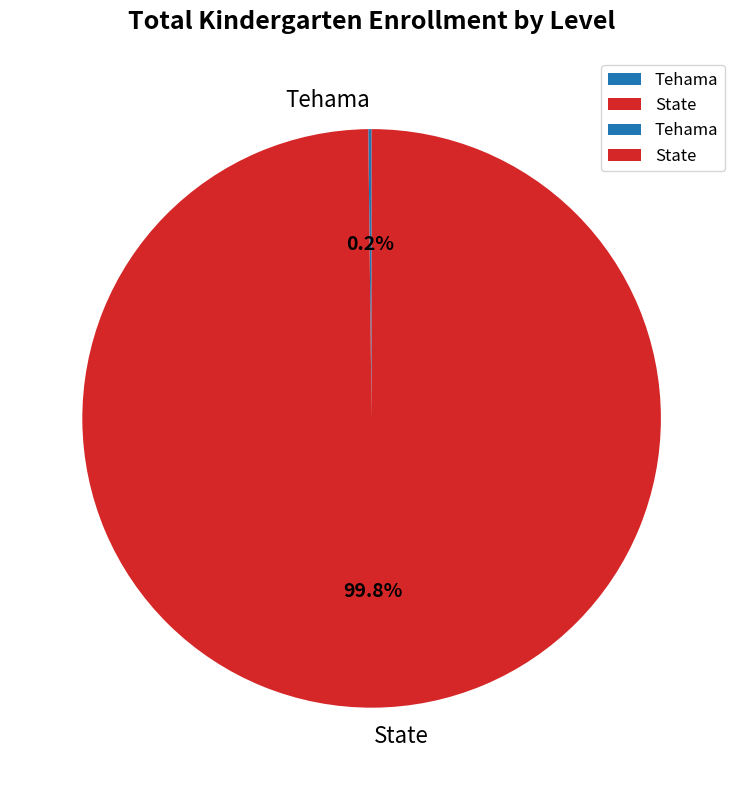

Is there any slice that represents more than half of the pie?

Yes